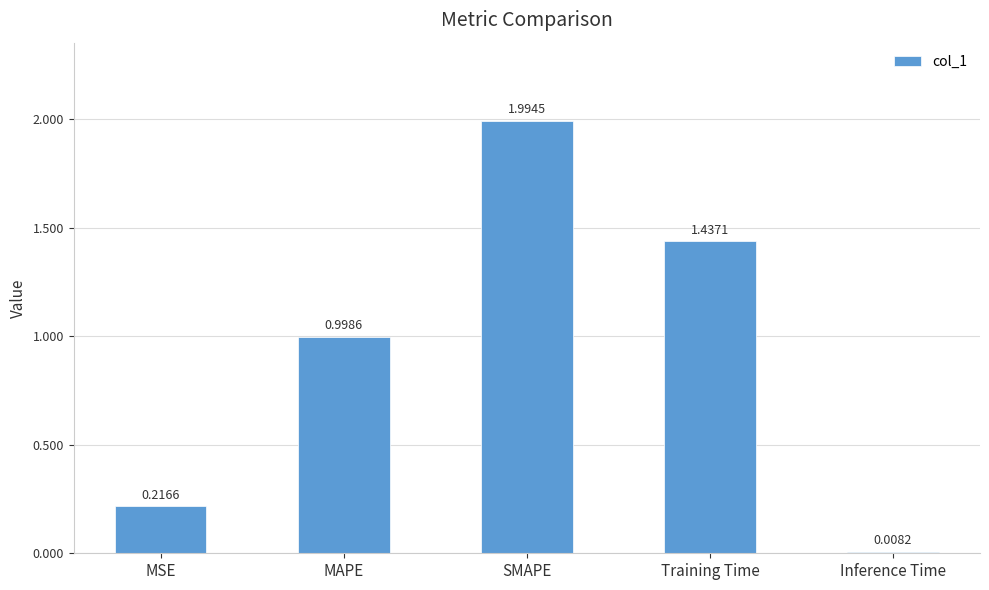

What is the sum of the values at Training Time and SMAPE?

3.4